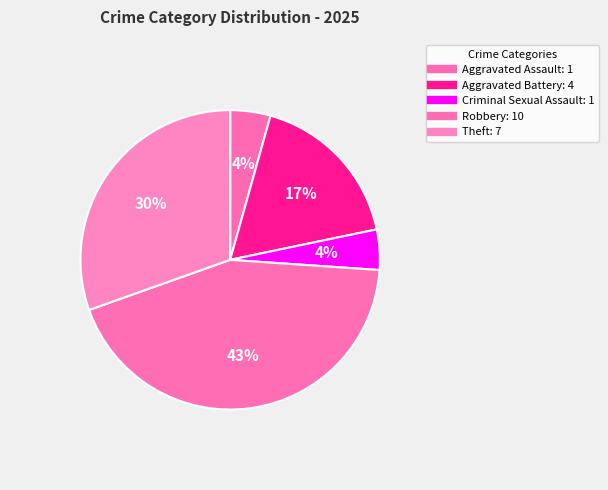

How many segments does this pie chart have?

5